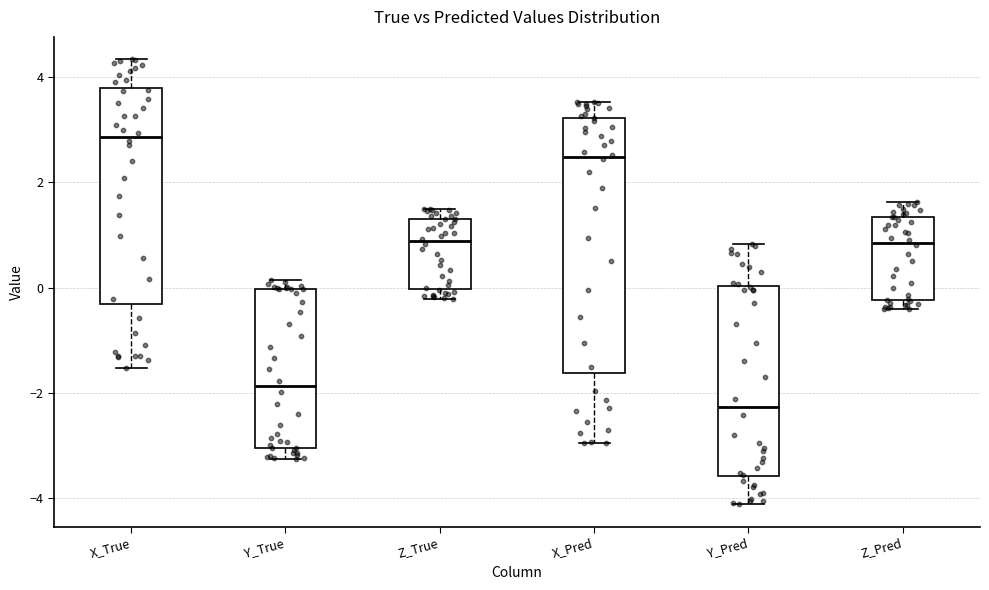

Which box's median line is the lowest?

Y_Pred